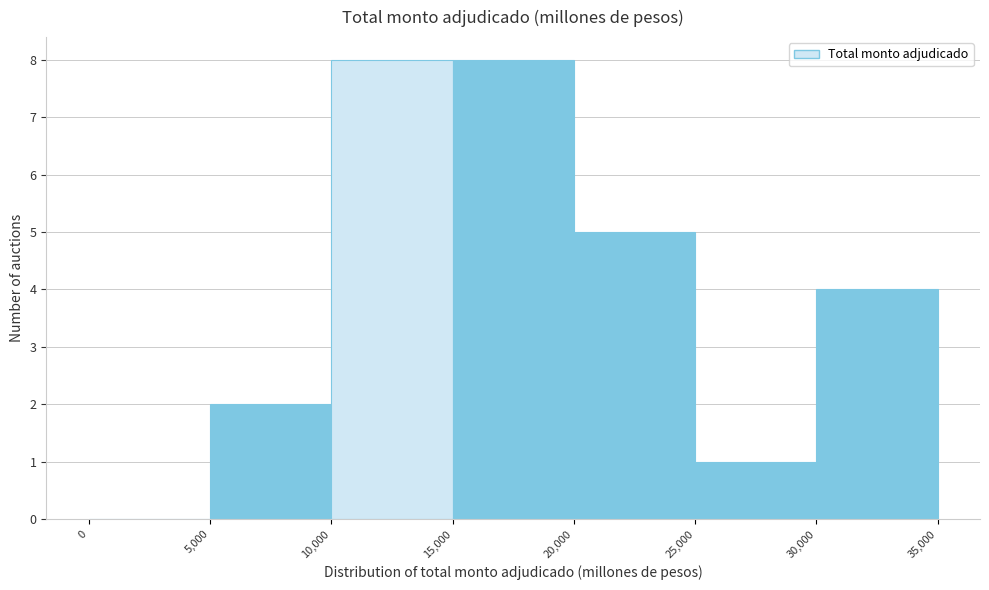

Reading left to right, transcribe this chart: for each bar, give the range it covers on the x-axis and its height. The values are not printed on the chart, so give them approximately, as read against the axis.

0 to 5,000: 0
5,000 to 10,000: 2
10,000 to 15,000: 8
15,000 to 20,000: 8
20,000 to 25,000: 5
25,000 to 30,000: 1
30,000 to 35,000: 4